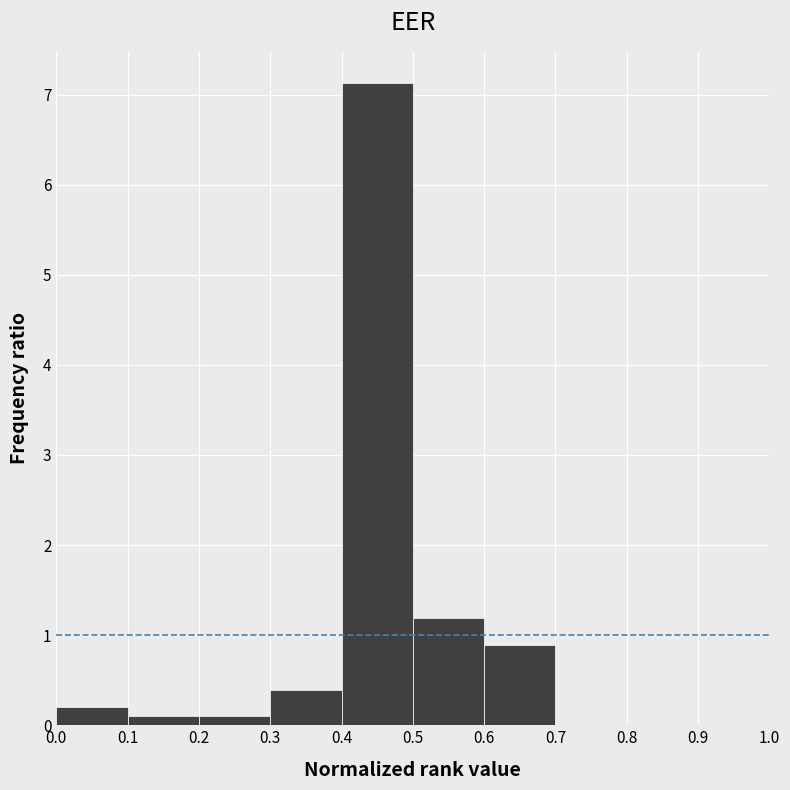

Over which range of the x-axis is the bar tallest?

0.4 to 0.5